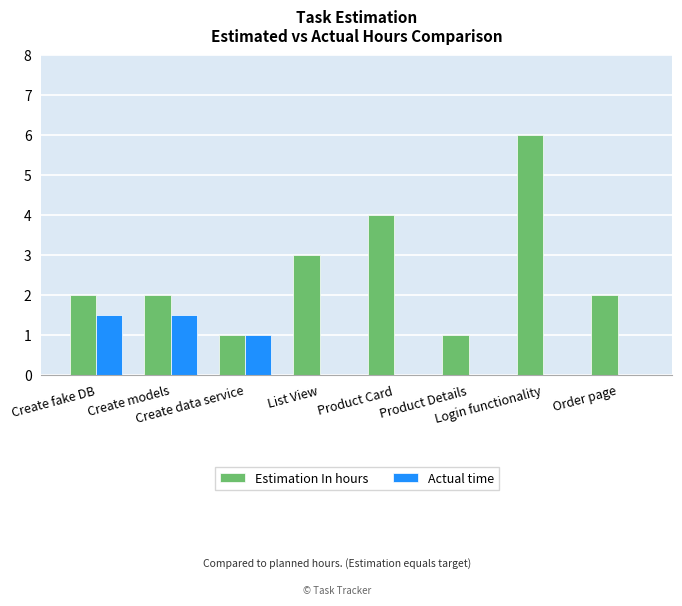

Between Create models and Product Details, which series saw the biggest shift?

Actual time